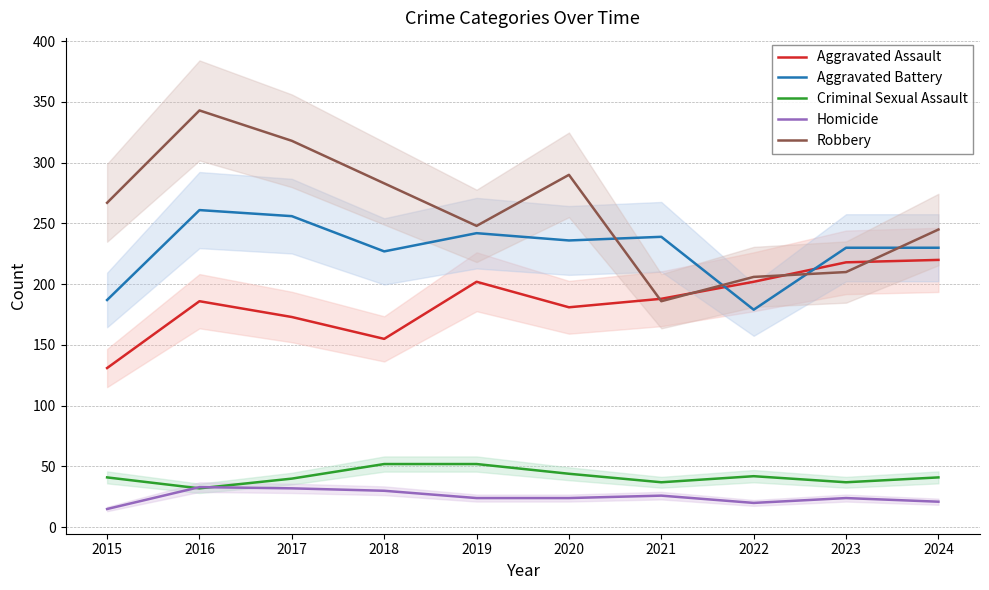

What value does the Criminal Sexual Assault series have at 2023, to the nearest 5?

35